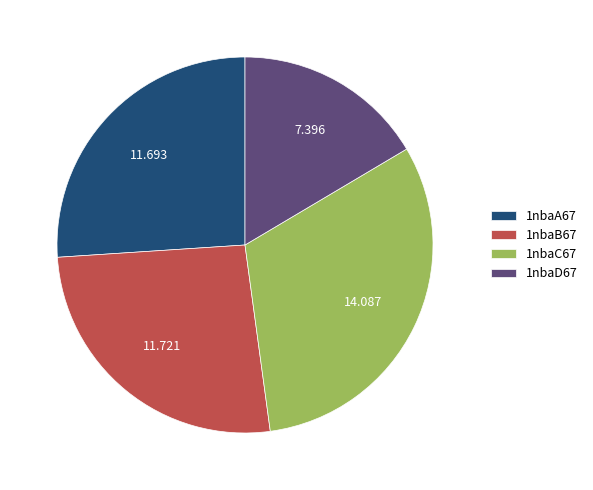

Is there a majority slice in this chart?

No